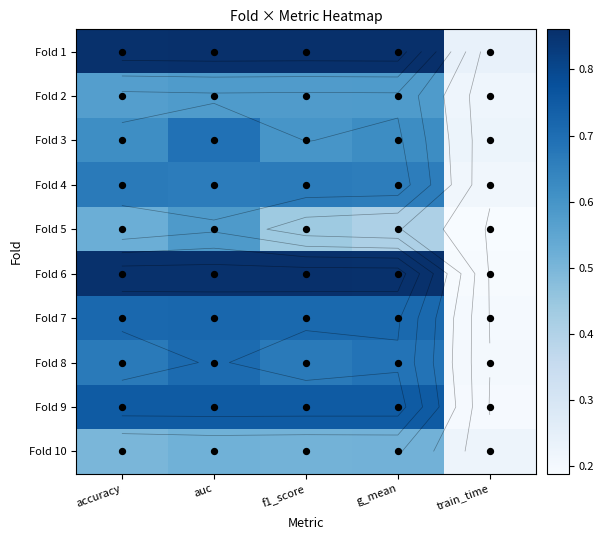

What is the difference between the maximum and minimum values in the Fold 10 series?

0.3